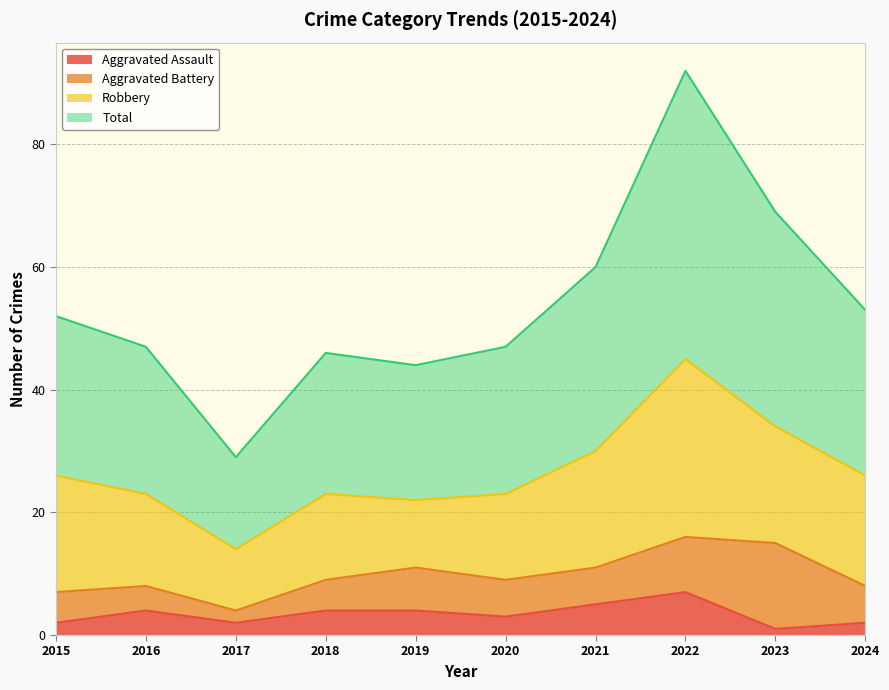

The Aggravated Assault series shows 2 at 2024. True or false?

True